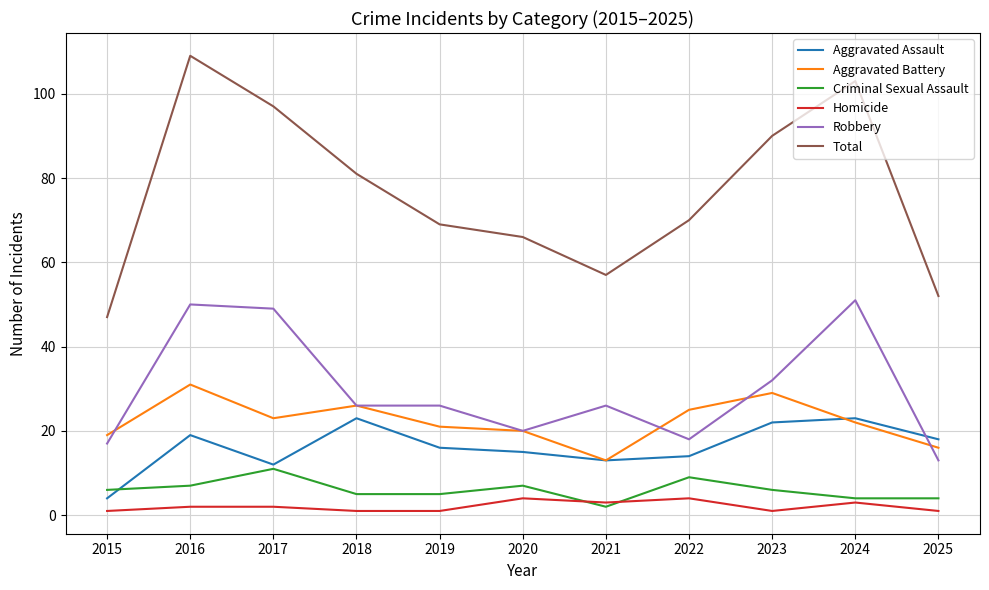

How many lines are shown in the chart?

6